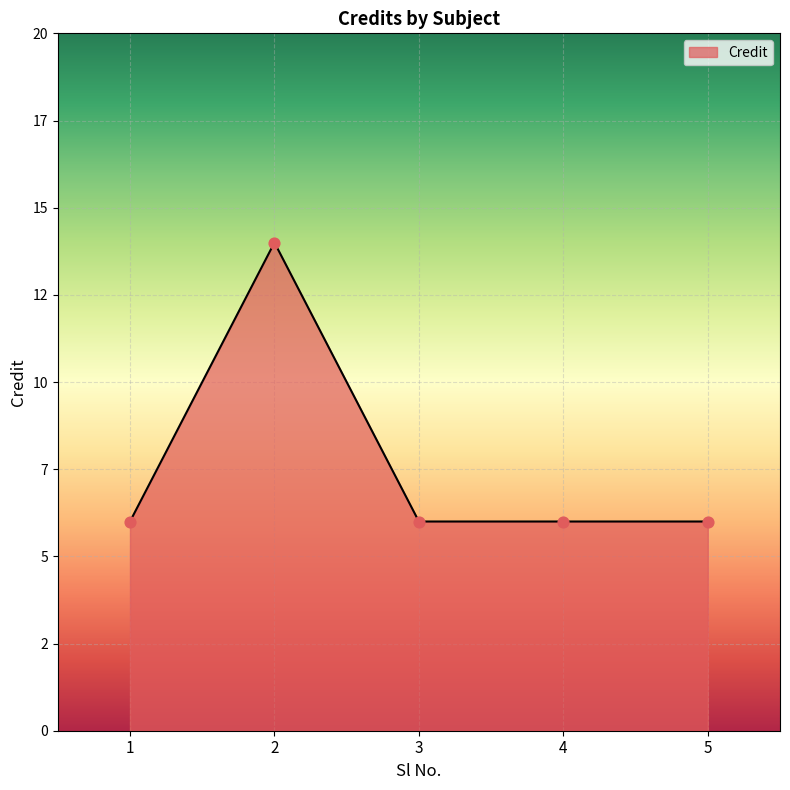

What is the ratio of the value at 3 to the value at 2?

0.4